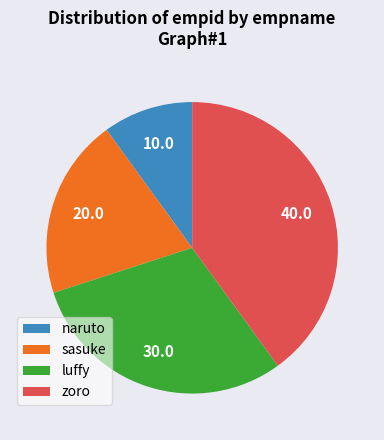

Is it true that zoro is 31% of the pie?

False